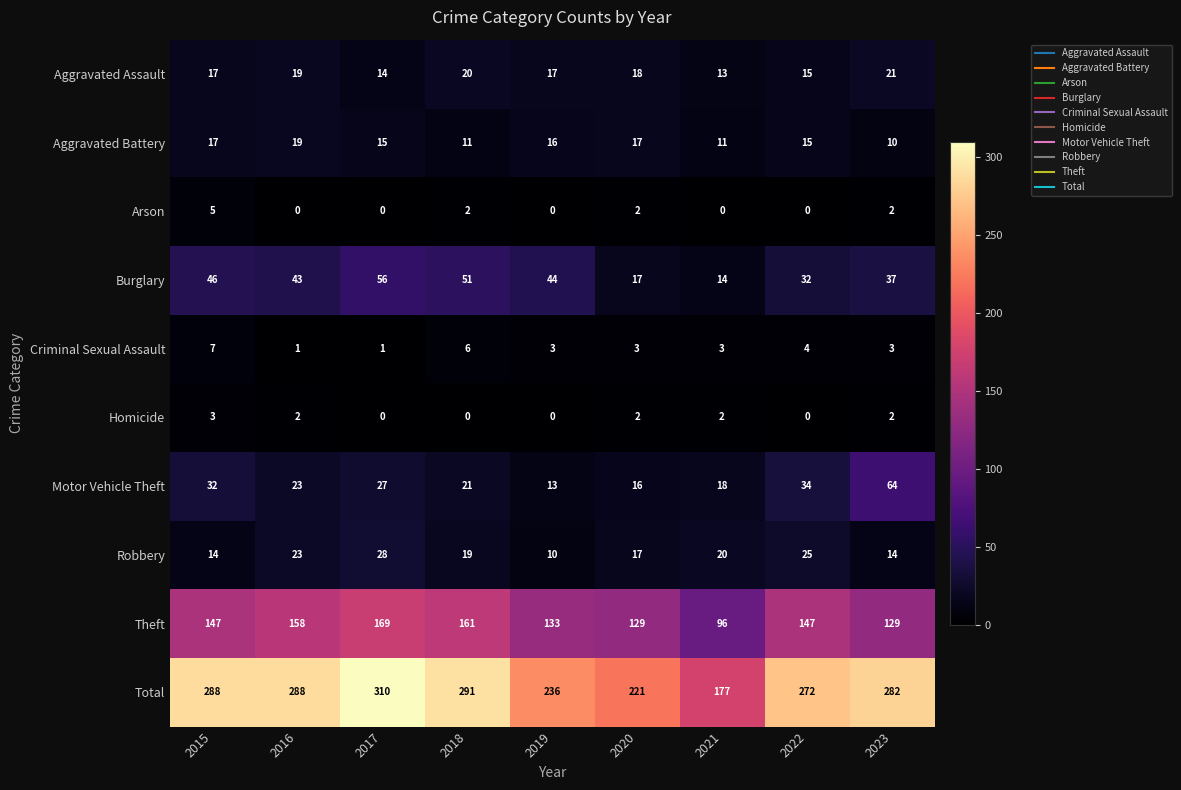

Which label corresponds to the largest value in the chart?

2017